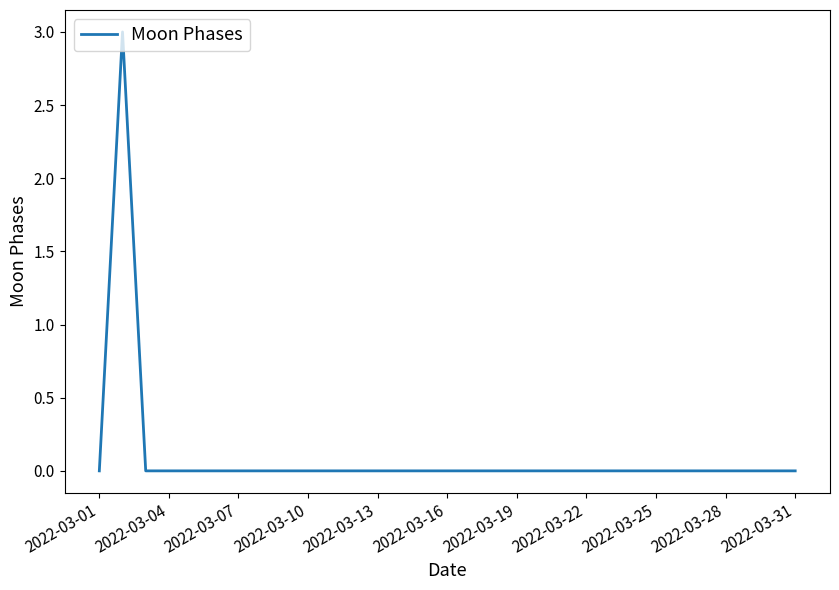

What is the difference between the maximum and minimum values?

3